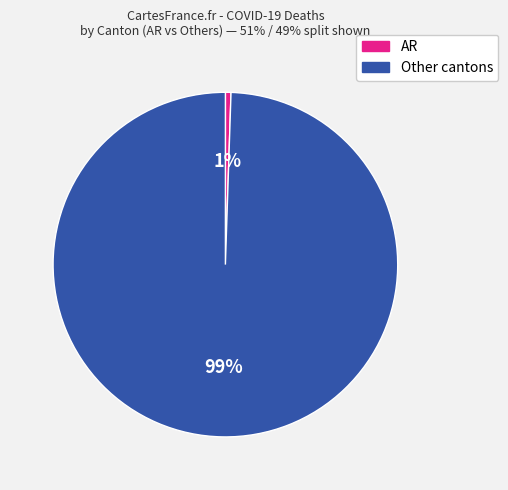

To the nearest percent, what is the average slice percentage?

50%